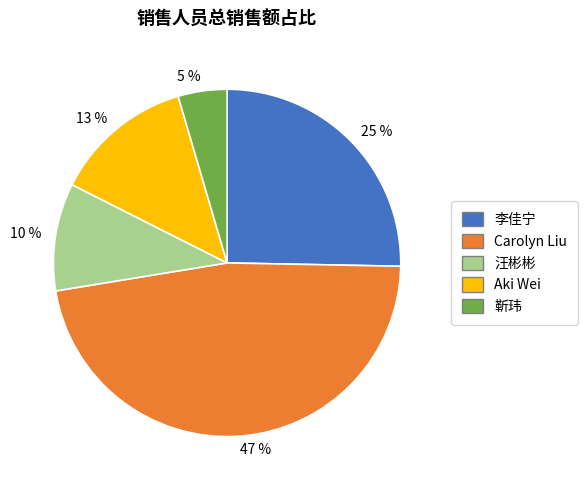

Between 10 % and 13 %, which is larger?

13 %